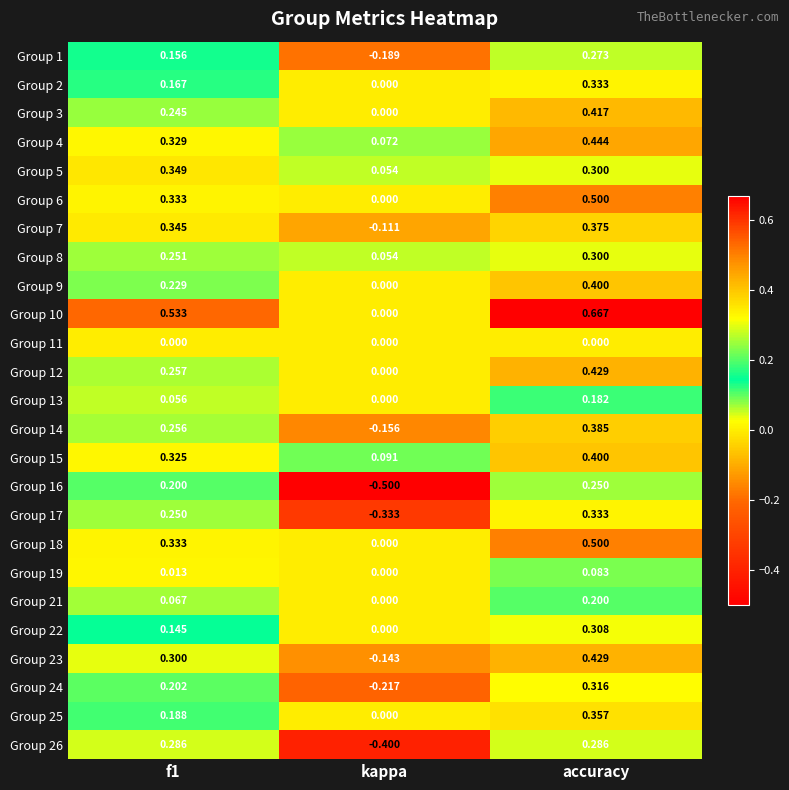

Which label corresponds to the largest value in the chart?

accuracy